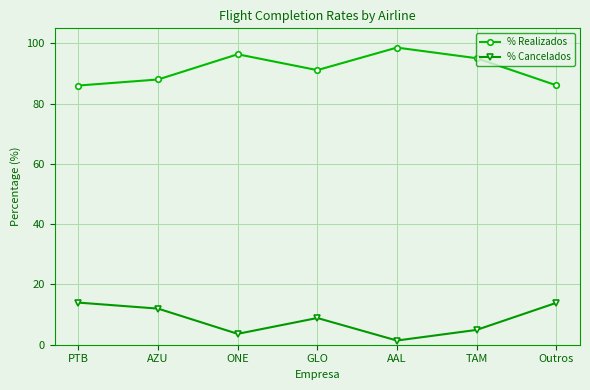

What is the average value of the % Cancelados series?

8.4